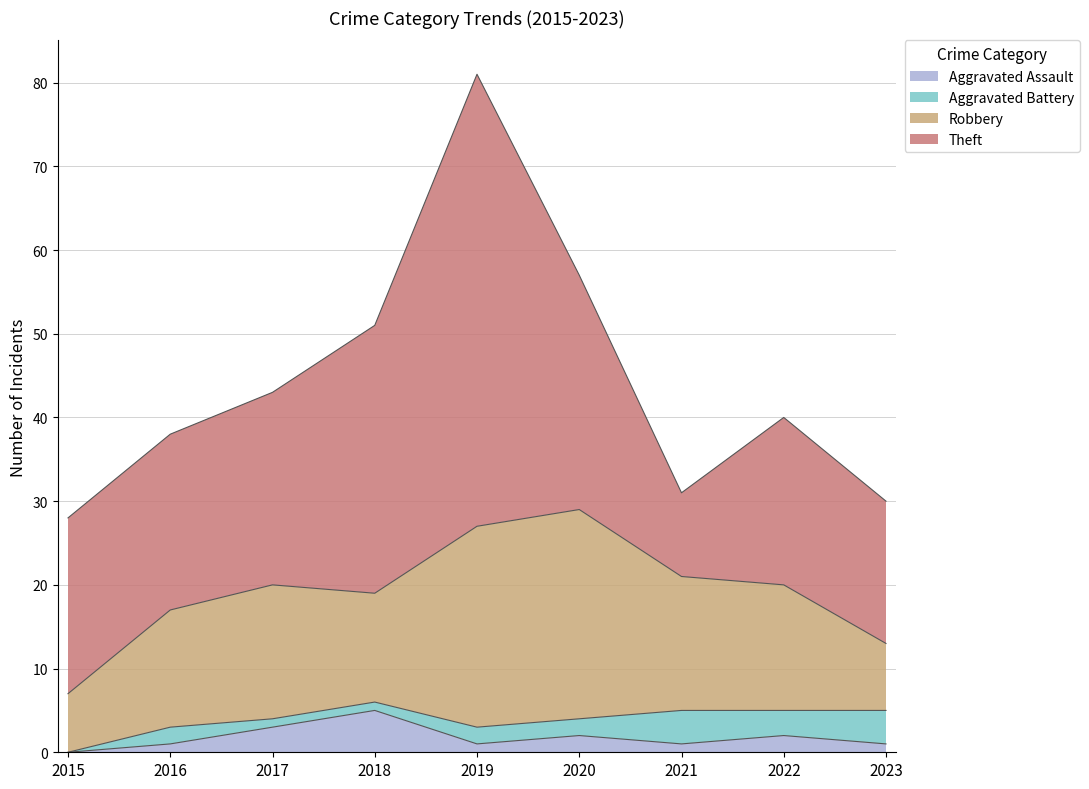

At 2023, list the series in order from smallest to largest.

Aggravated Assault, Aggravated Battery, Robbery, Theft